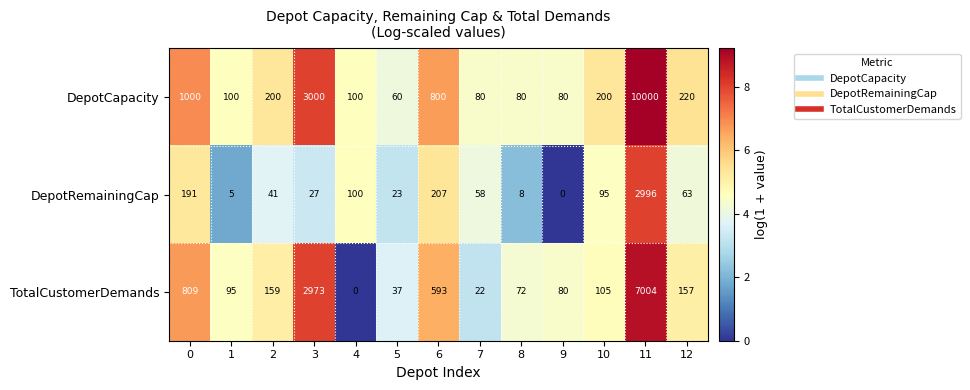

The DepotCapacity series shows 1535 at 3. True or false?

False